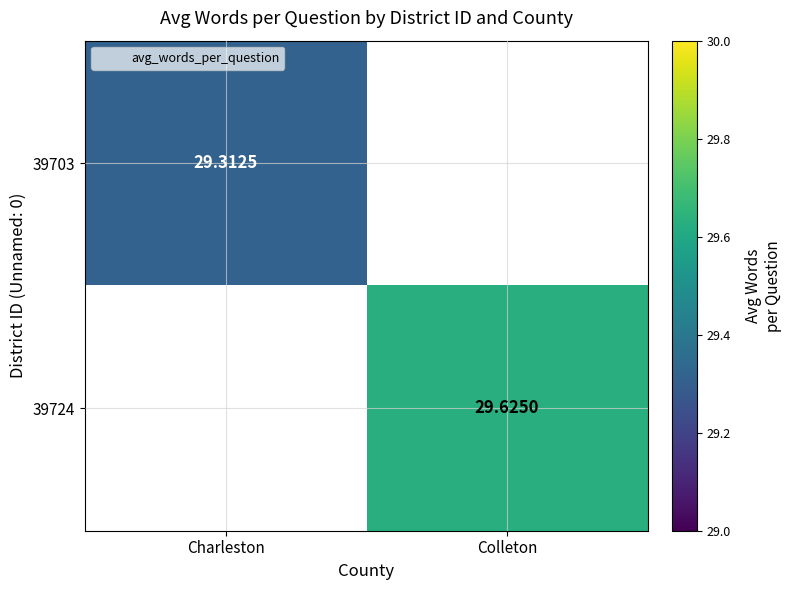

Is it true that 39703 equals 29.3 at Charleston?

True